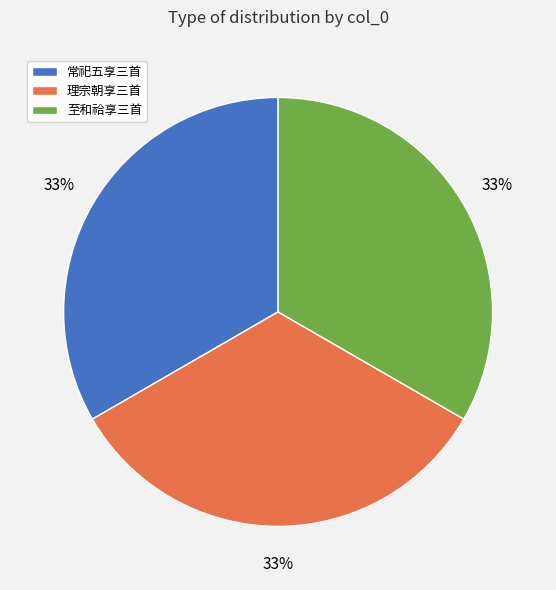

What is the ratio of the value at 至和祫享三首 to the value at 常祀五享三首?

1.0